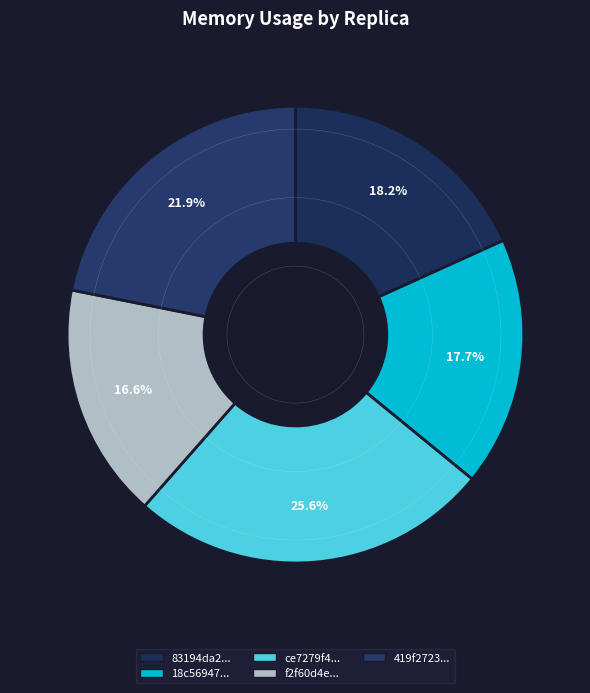

How many segments does this pie chart have?

5